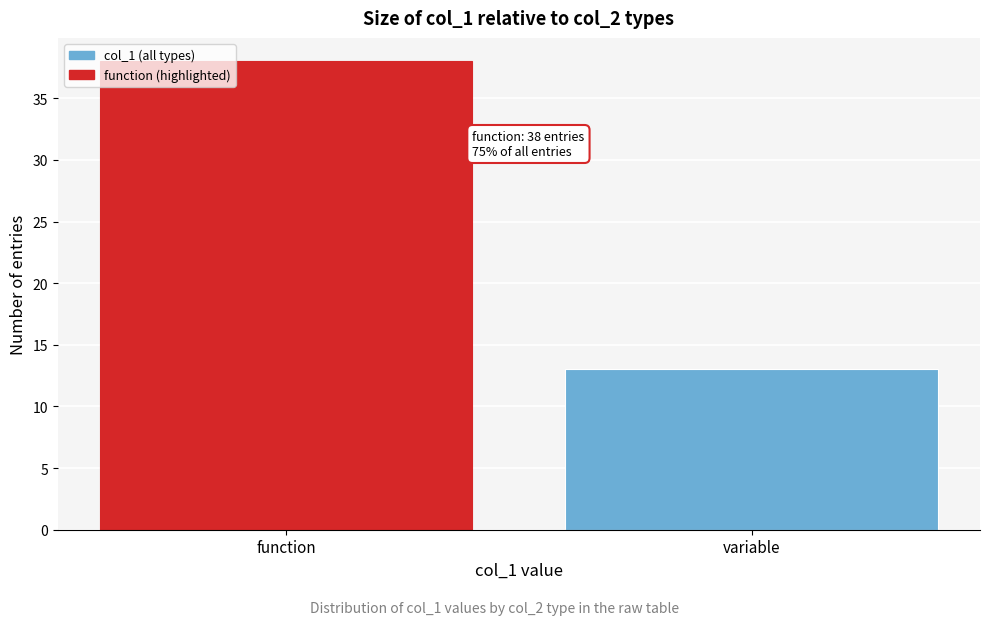

Reading right to left, extract all data points from this chart.

variable=13	function=38